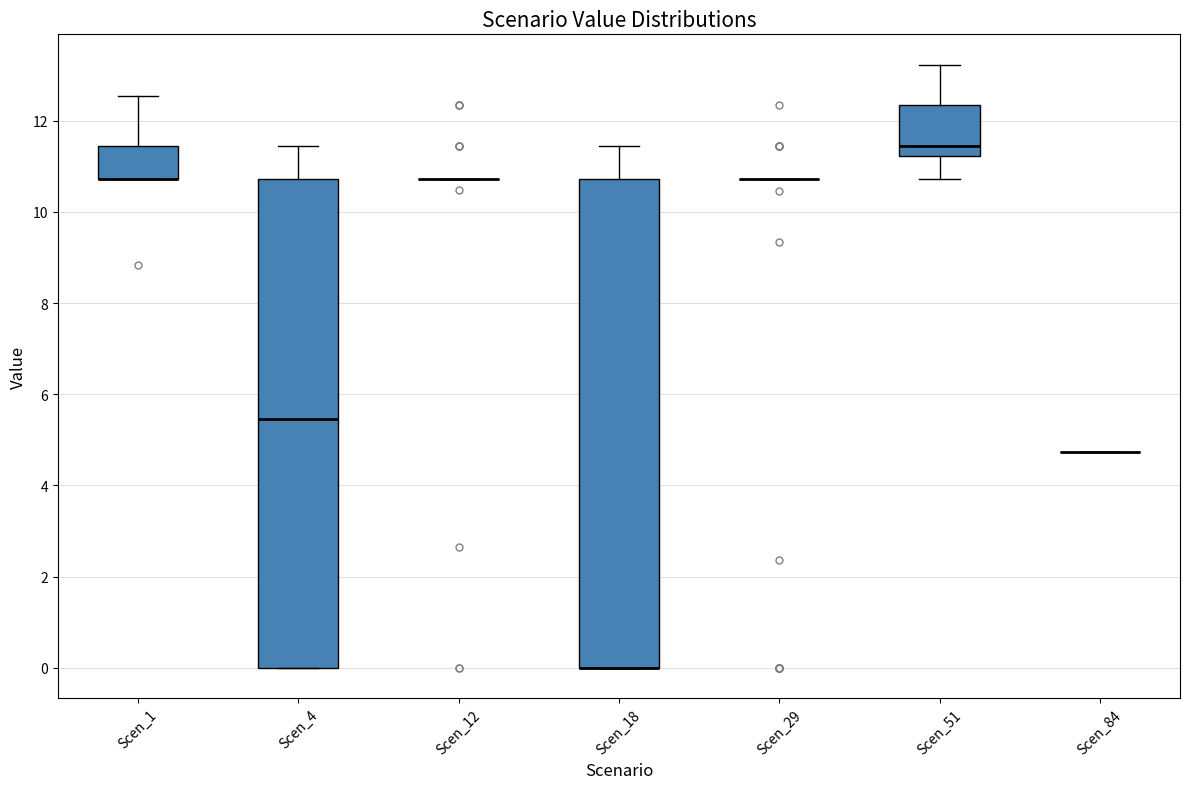

Reading left to right, transcribe this box plot: for each box, give where its median line is, the range the box spans, and where its two whiskers end, as read against the y-axis. The values are not printed on the chart, so give them approximately, as read against the axis.

Scen_1: median 10.8 (drawn on the box's lower edge), box 10.8 to 11.4, whiskers 10.8 to 12.6
Scen_4: median 5.4, box 0.0 to 10.8, whiskers 0.0 to 11.4
Scen_12: box collapsed to a line at 10.8, whiskers 10.8 to 10.8
Scen_18: median 0.0 (drawn on the box's lower edge), box 0.0 to 10.8, whiskers 0.0 to 11.4
Scen_29: box collapsed to a line at 10.8, whiskers 10.8 to 10.8
Scen_51: median 11.4, box 11.2 to 12.4, whiskers 10.8 to 13.2
Scen_84: box collapsed to a line at 4.8, whiskers 4.8 to 4.8